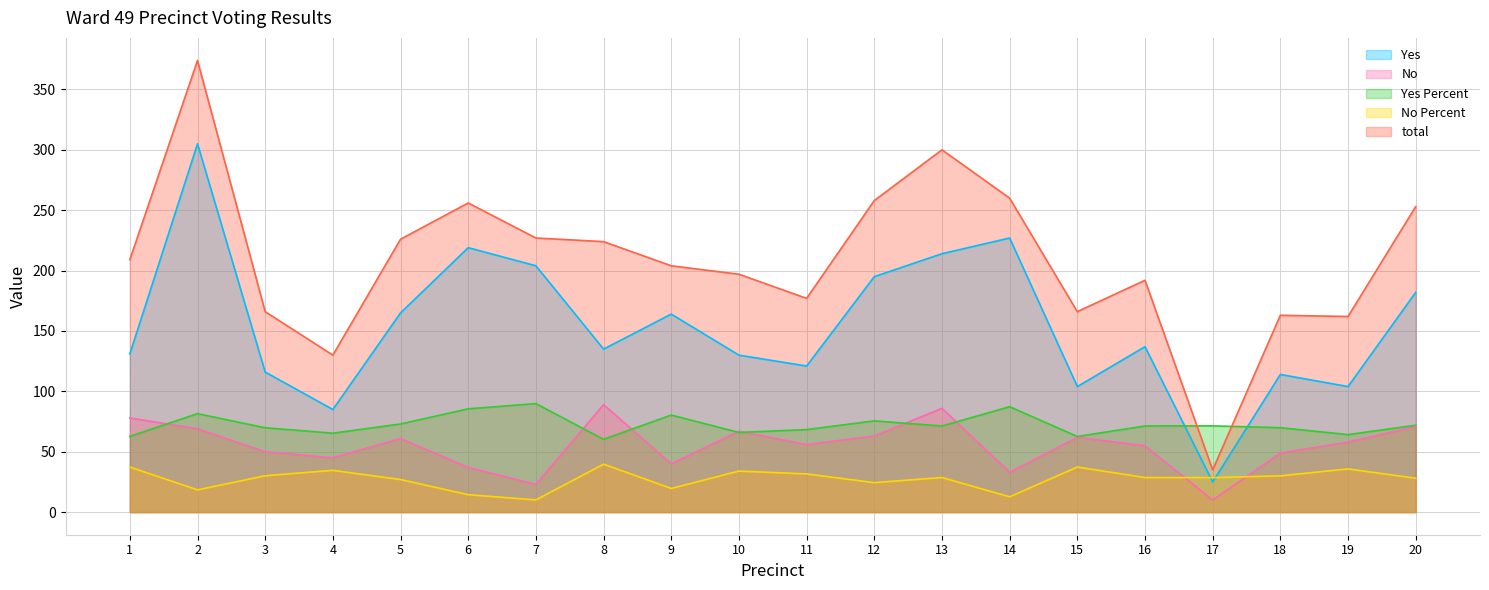

How many lines are shown in the chart?

5